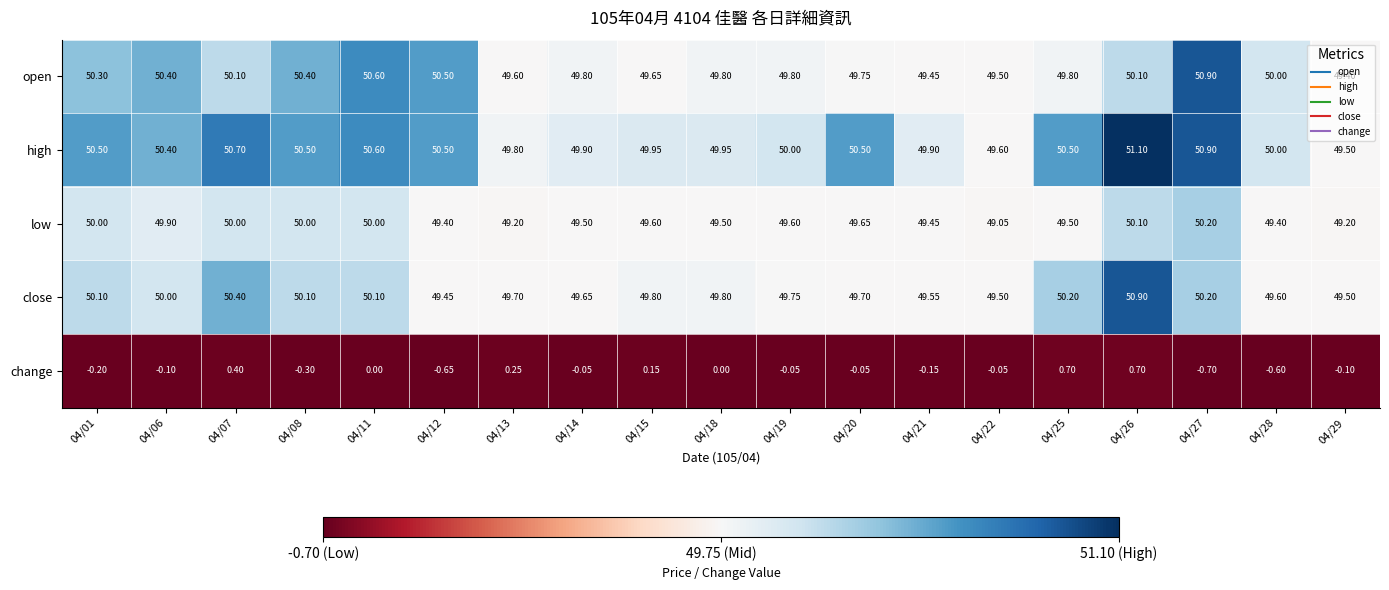

Between 04/11 and 04/27, which series saw the biggest shift?

change